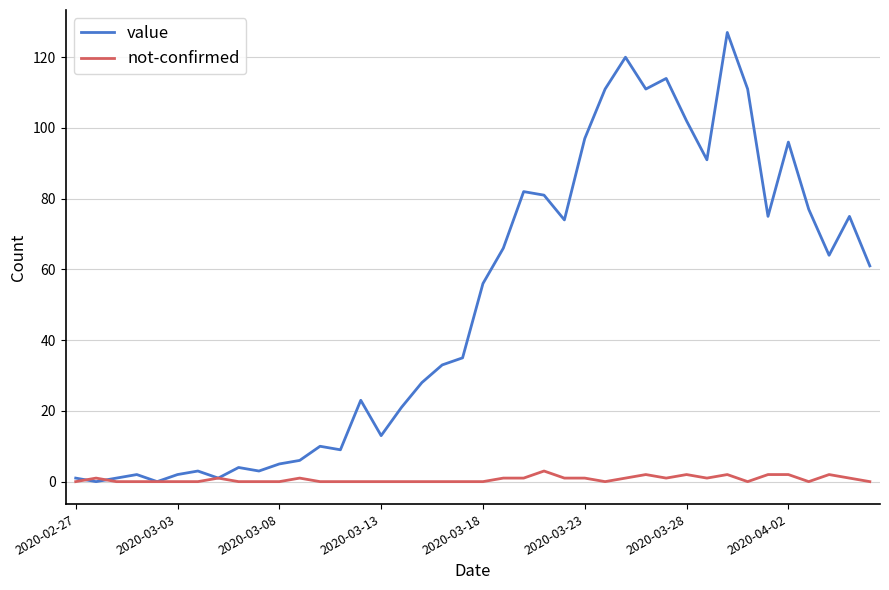

What is the maximum value for value?

127